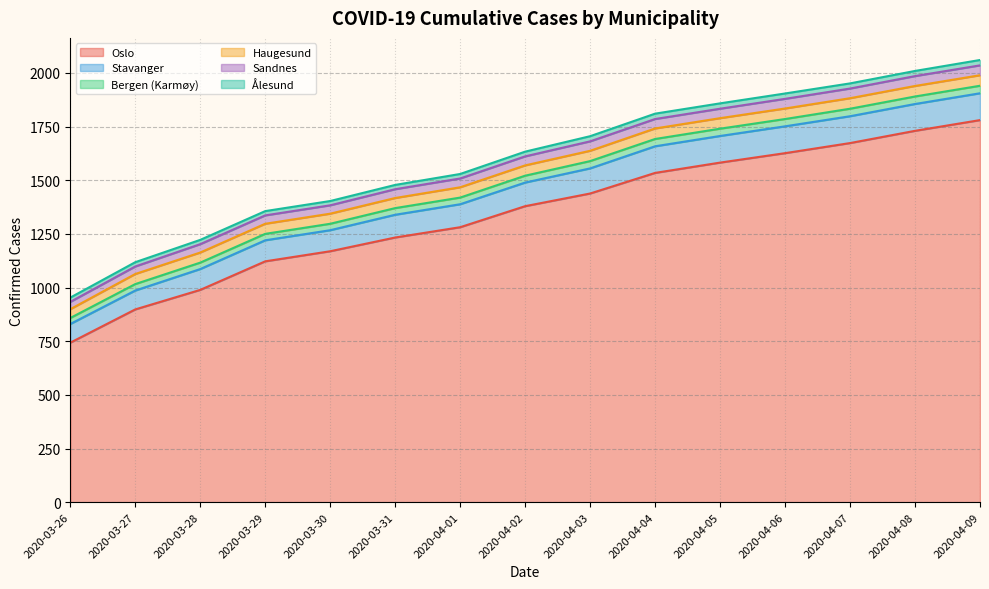

Which series has the largest total across all categories?

Oslo